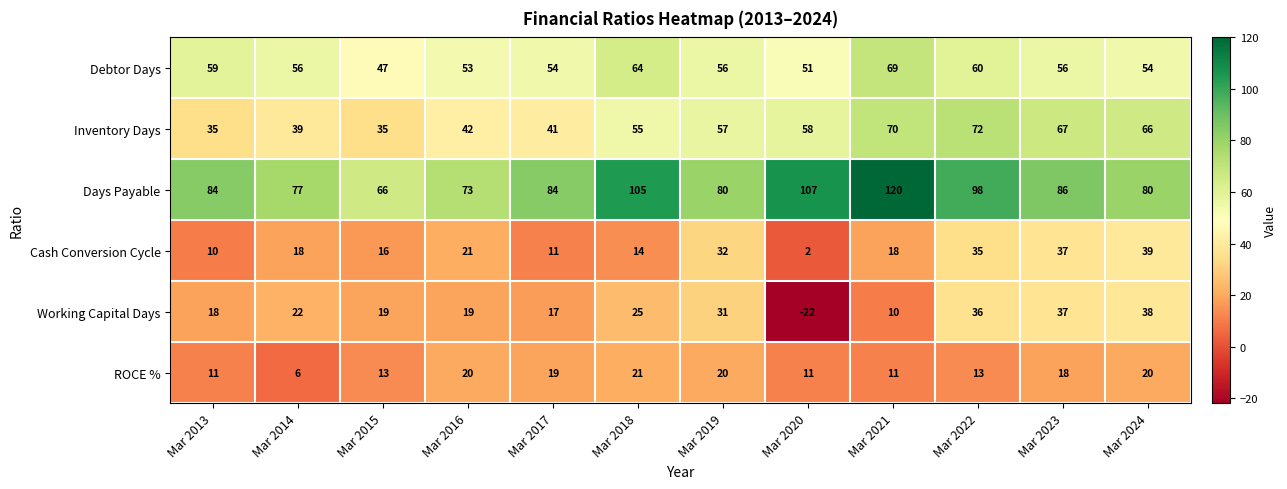

At which category does the chart reach its peak across all series?

Mar 2021